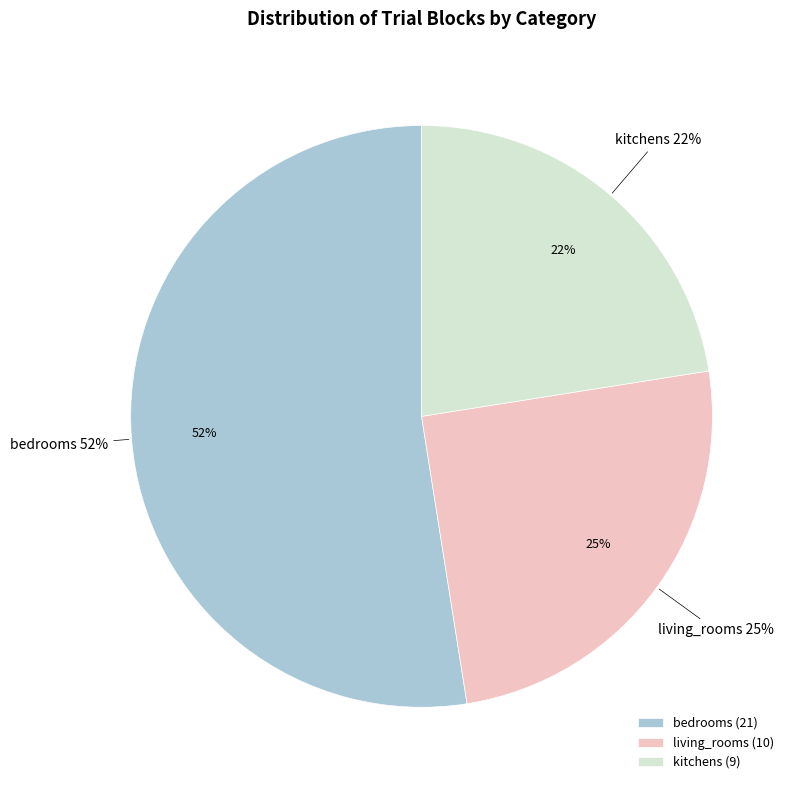

To the nearest percent, what is the average slice percentage?

33%